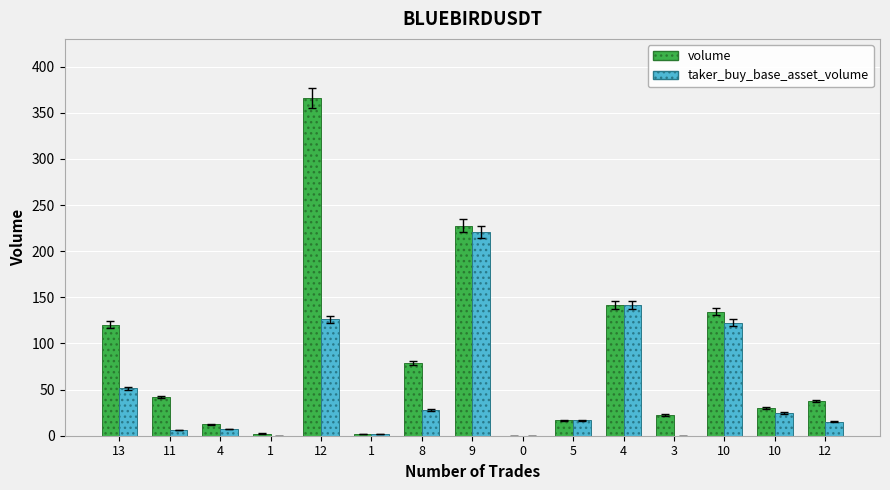

What is the spread (max minus min) of values at 4?

5.1